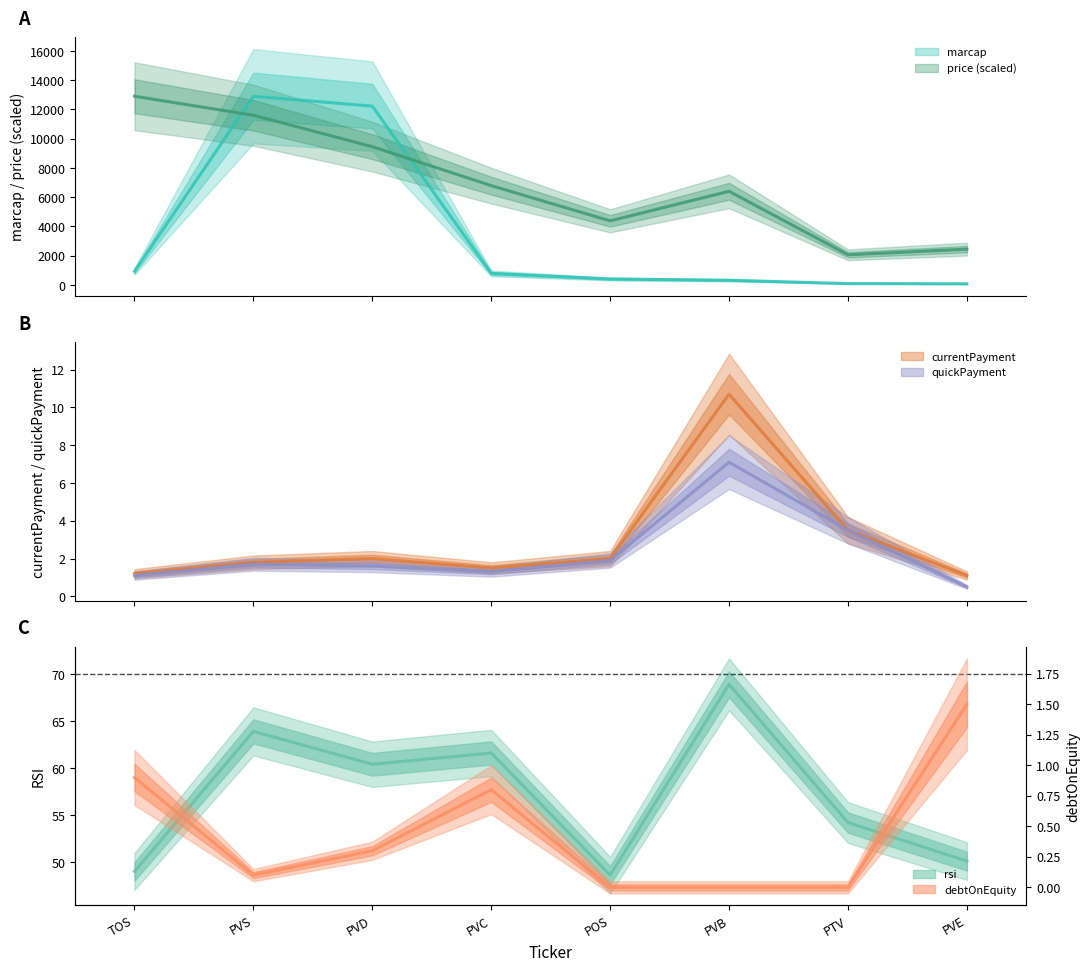

At PVB, list the series in order from largest to smallest.

price, marcap, rsi, currentPayment, quickPayment, debtOnEquity